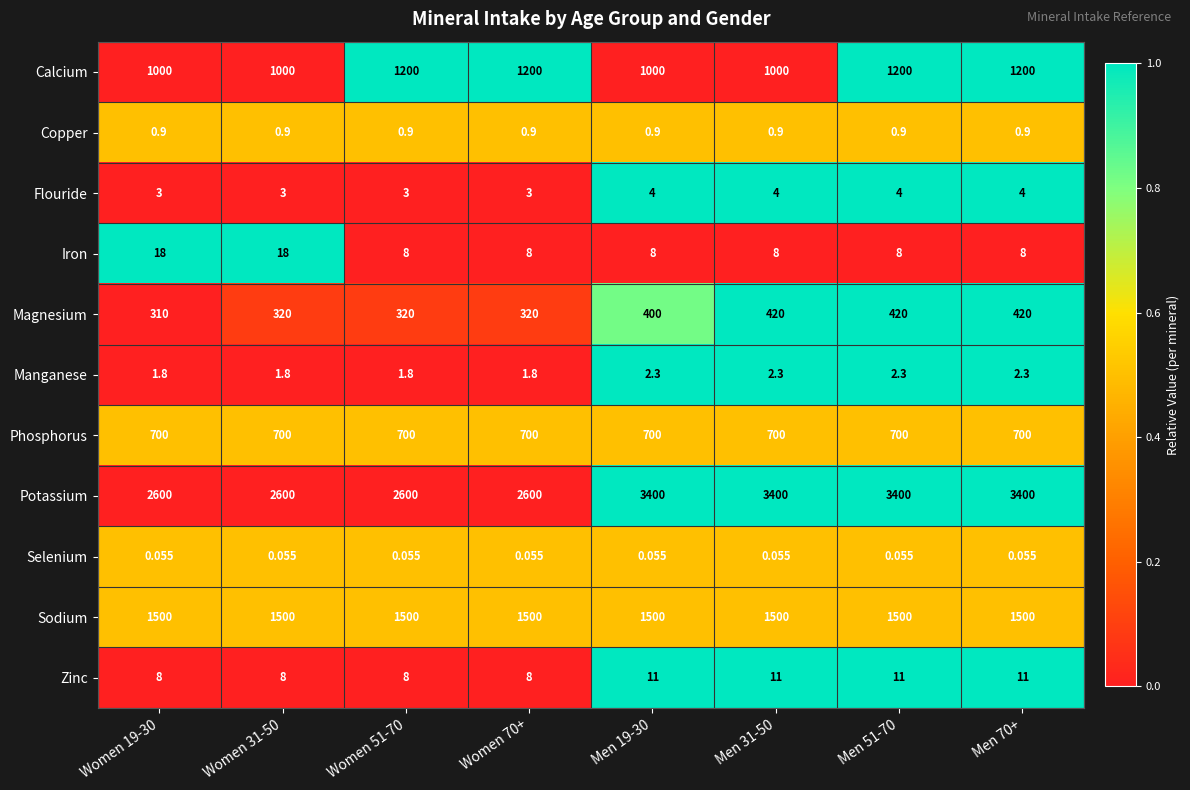

How many series are shown in this chart?

11